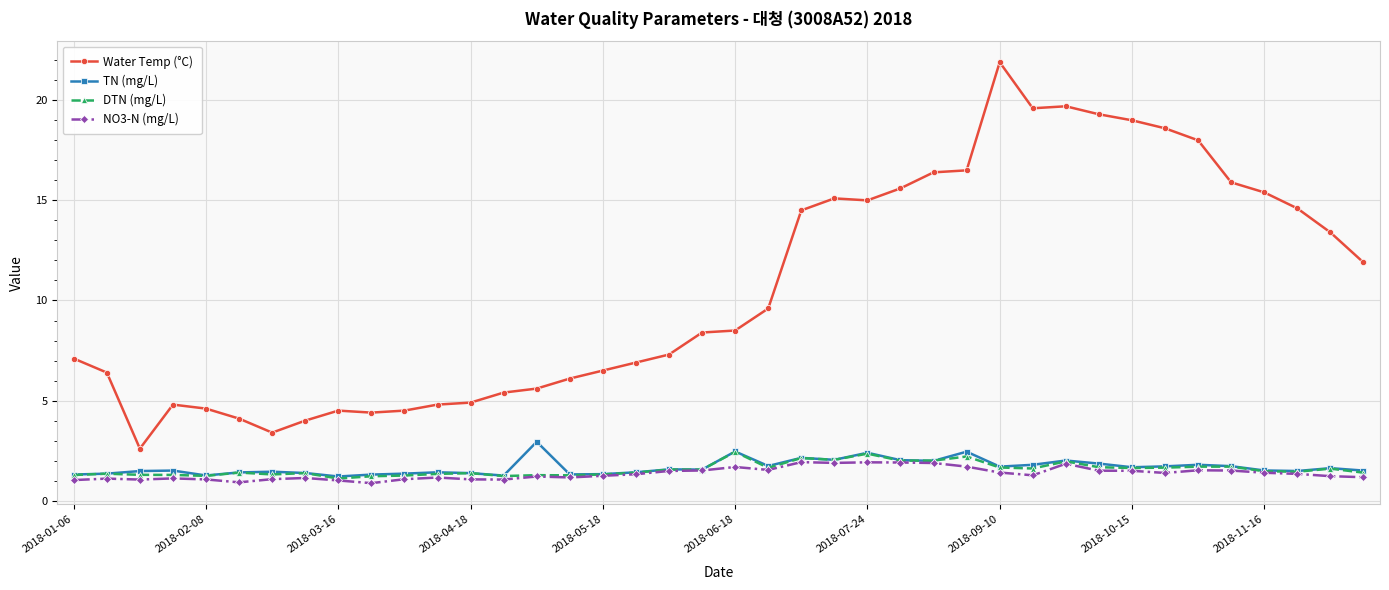

What is the value of the TN (mg/L) point at the 19th from the left?

1.6